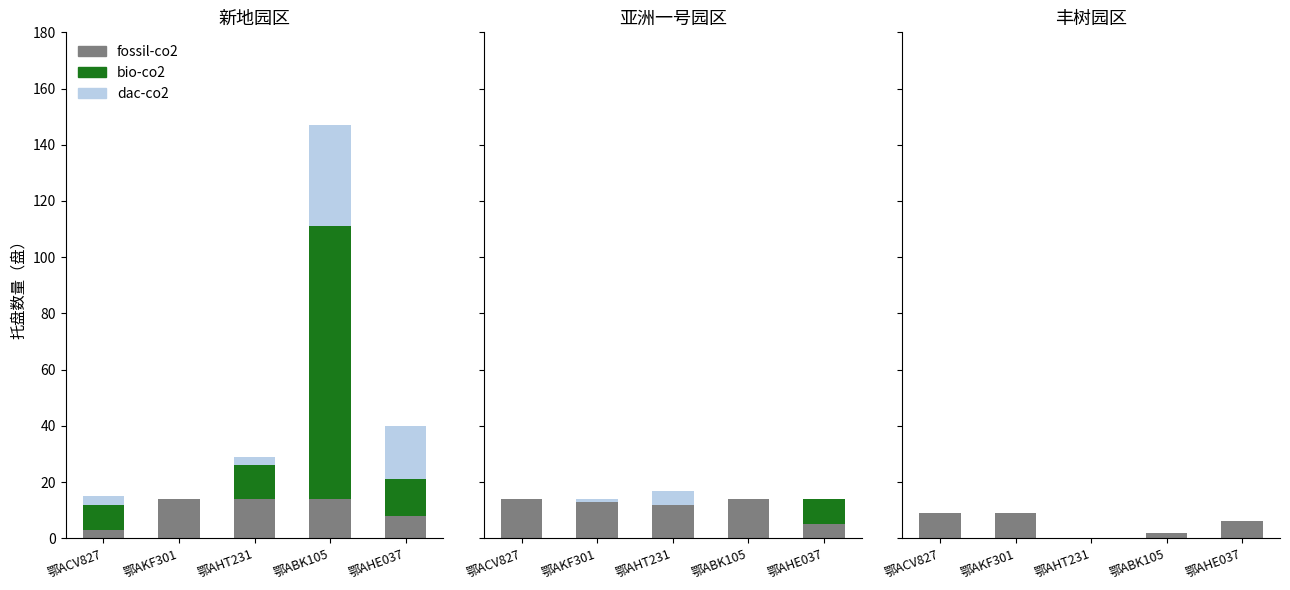

What is the value of the fossil-co2 bar at the 4th from the left?

2